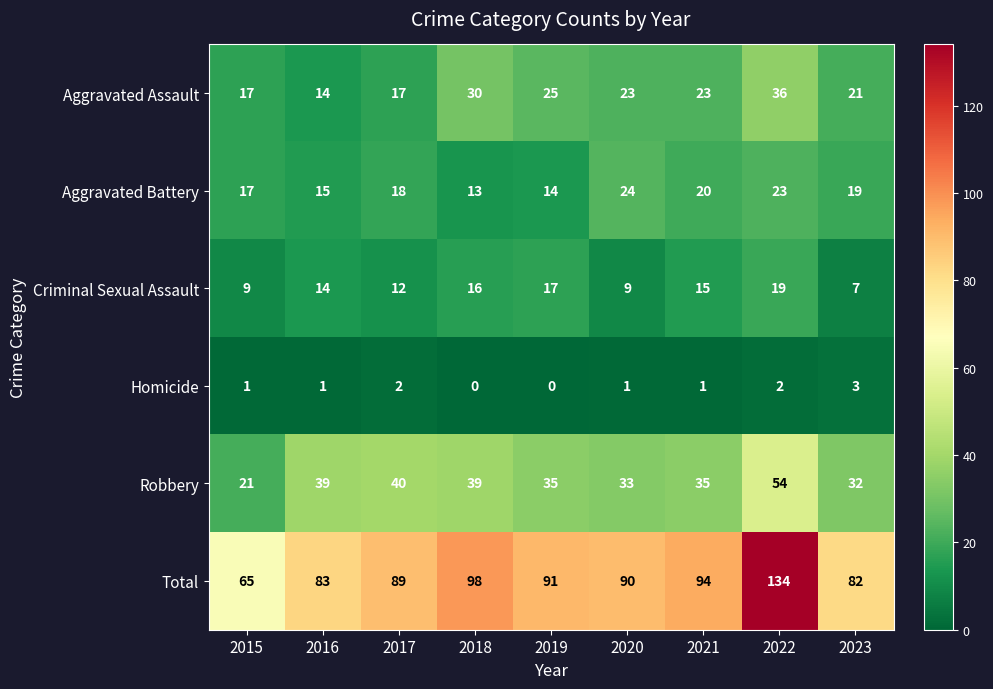

True or false: Aggravated Battery has a value of 28 at 2021.

False